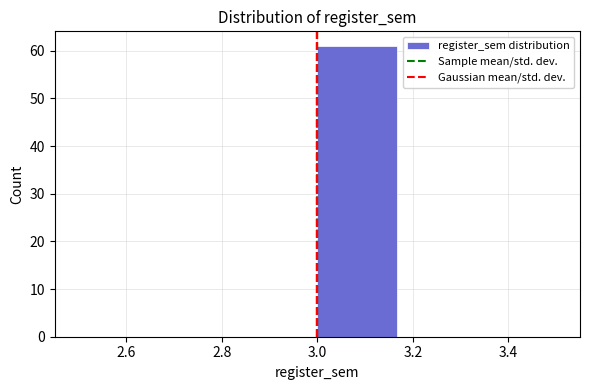

Which range on the x-axis has the tallest bar?

3.00 to 3.16